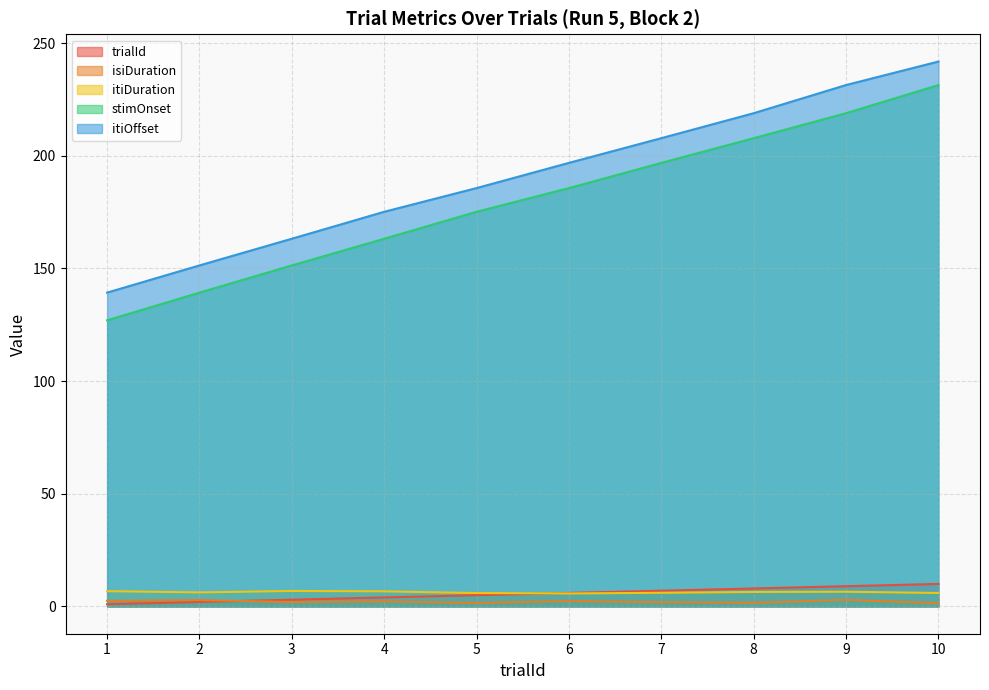

Which series has the widest spread of values?

stimOnset